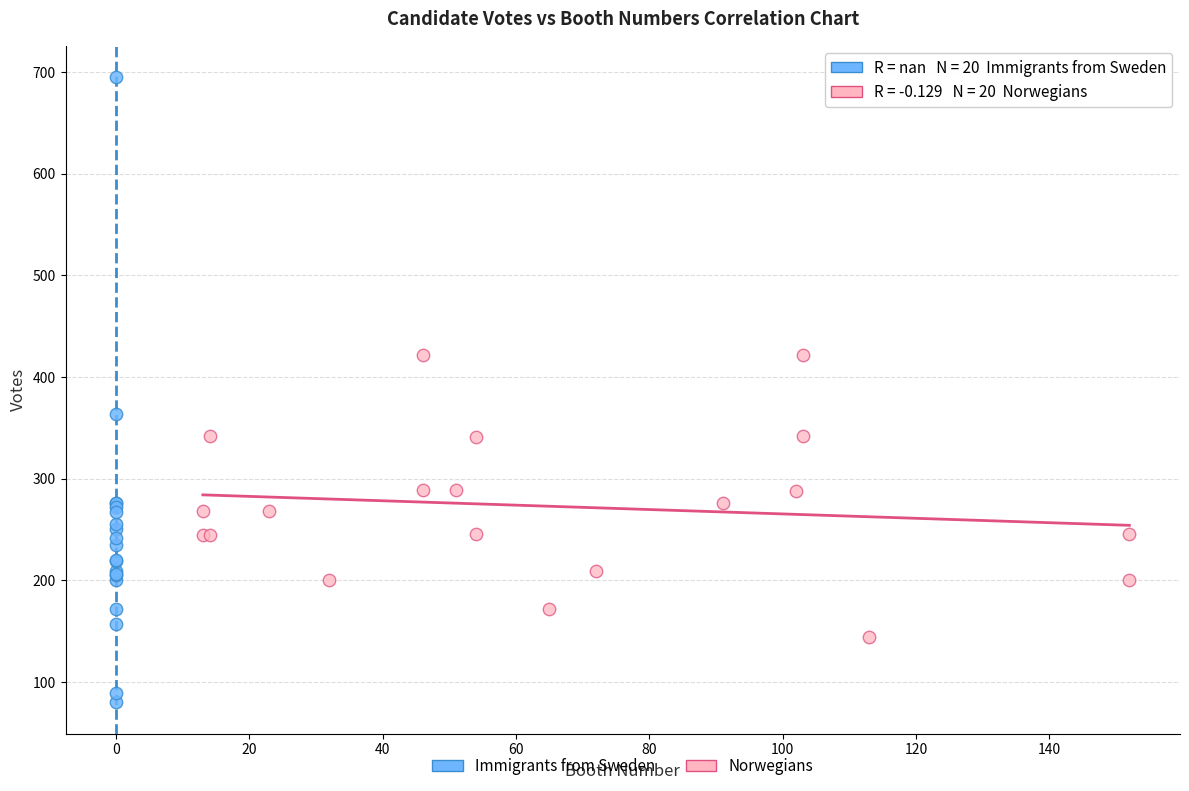

Which series has the largest Y range (max minus min)?

Immigrants from Sweden